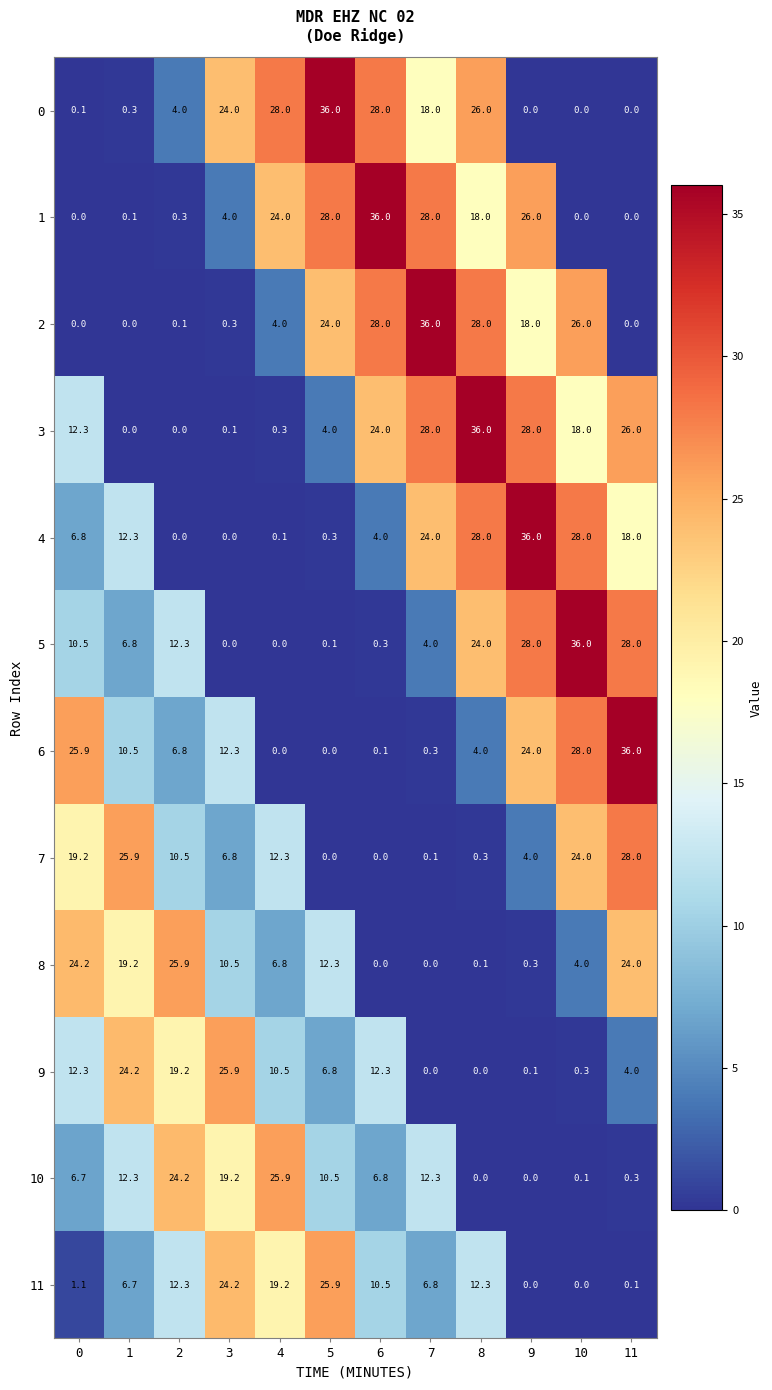

What is the sum of all 4 values?

157.5